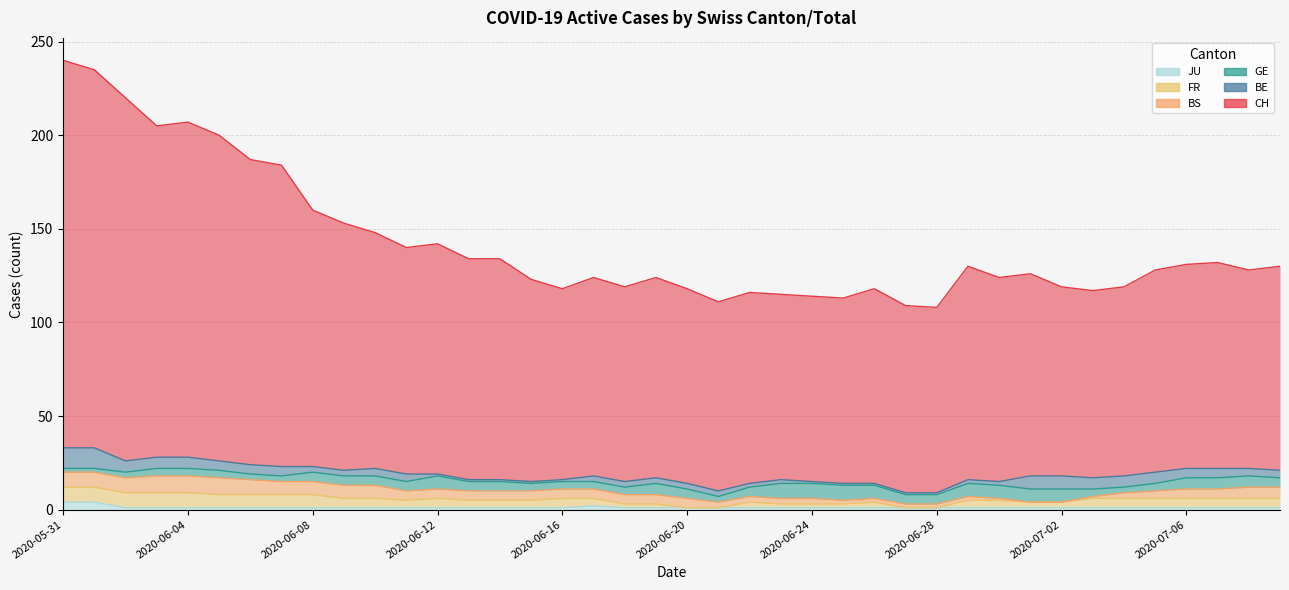

At which label does FR first exceed 5?

2020-05-31